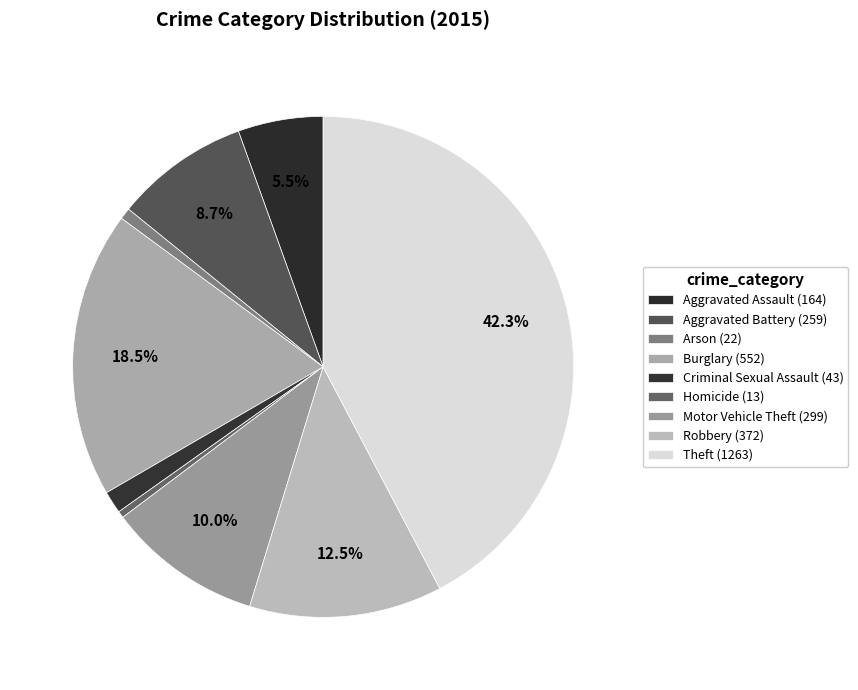

Is it true that Aggravated Assault is 1% of the pie?

False